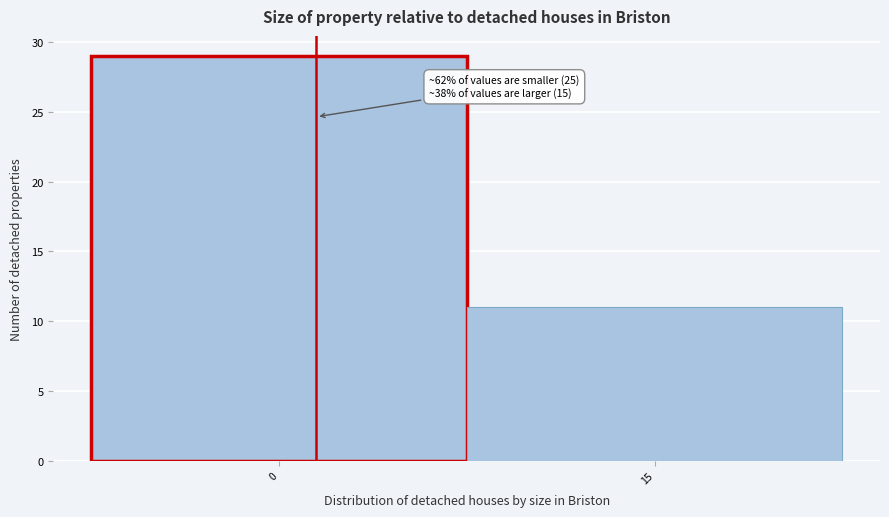

Reading left to right, list all the values displayed in this chart.

0=29	15=11